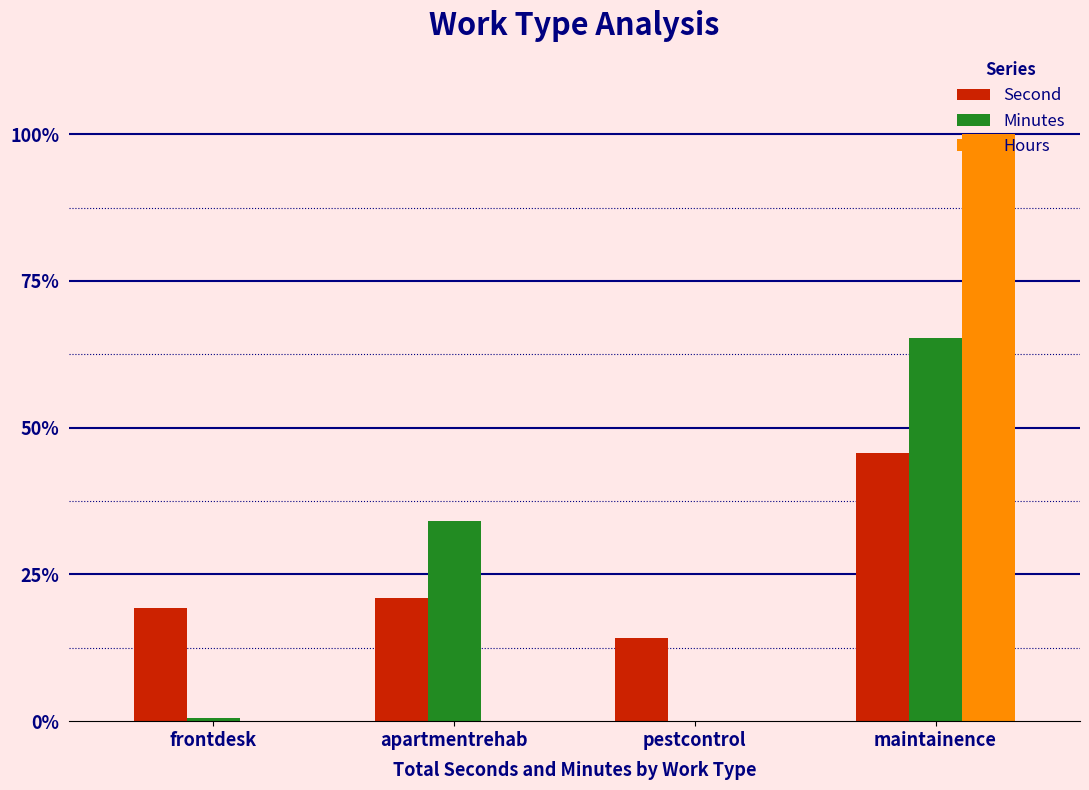

Which category has the highest value in the Minutes series?

maintainence